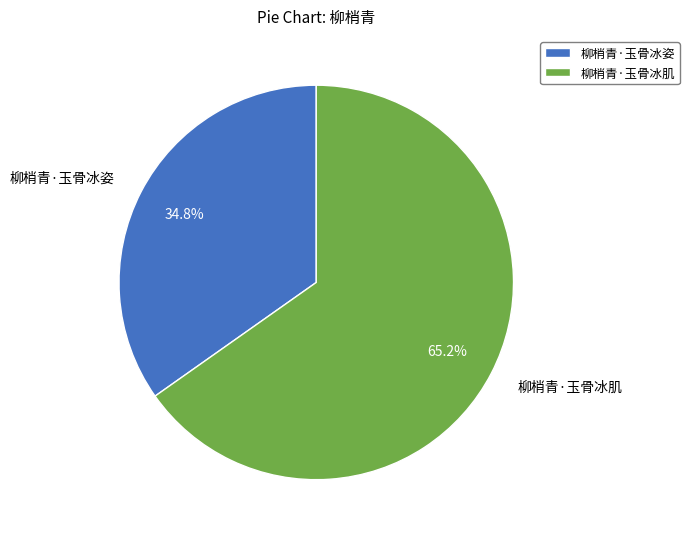

True or false: 柳梢青·玉骨冰肌 accounts for 65% of the total.

True